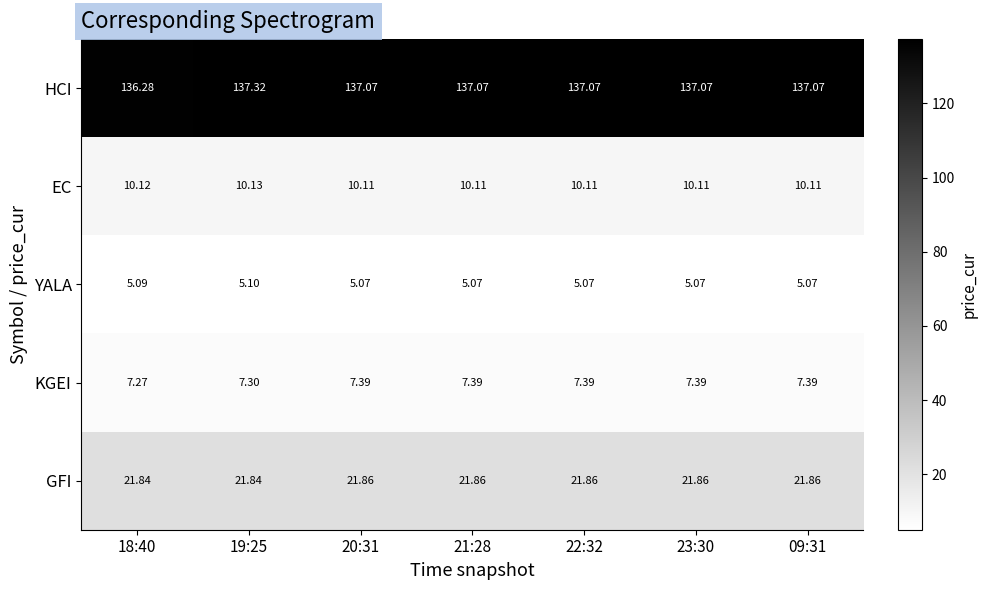

Which series has the largest total across all categories?

HCI